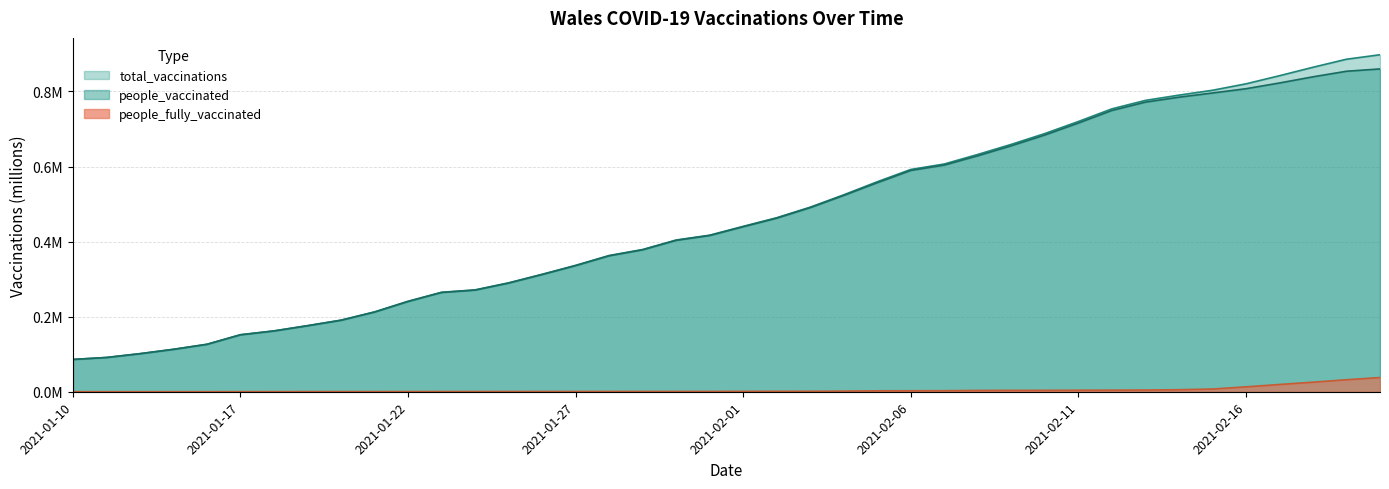

What is the label of the 16th point from the right?

2021-02-05